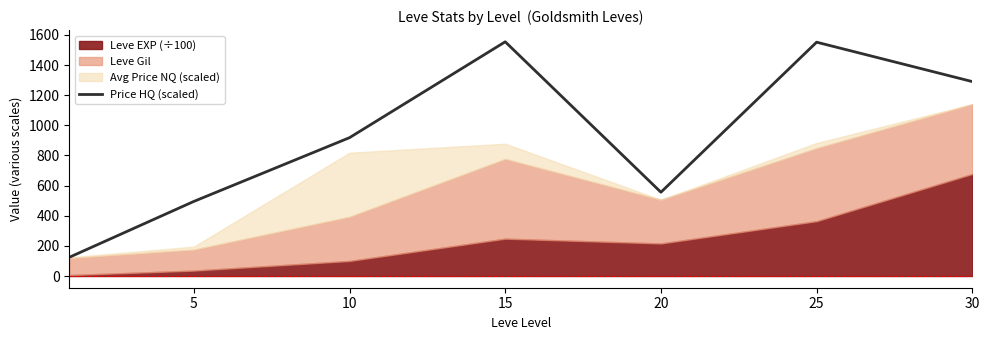

The value of Price HQ (scaled) at 20 is 954.1. True or false?

False